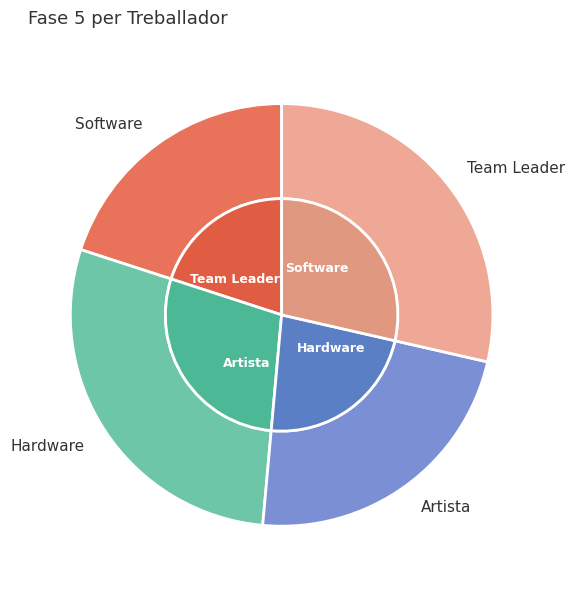

Which slice is the smallest?

Software